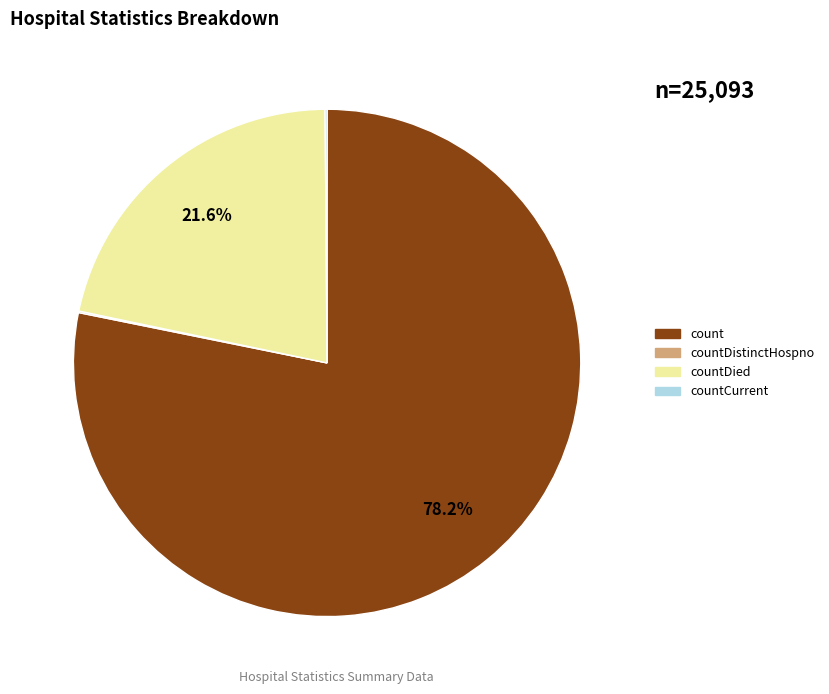

To the nearest percent, what is the difference between the largest and smallest slice percentages?

78%